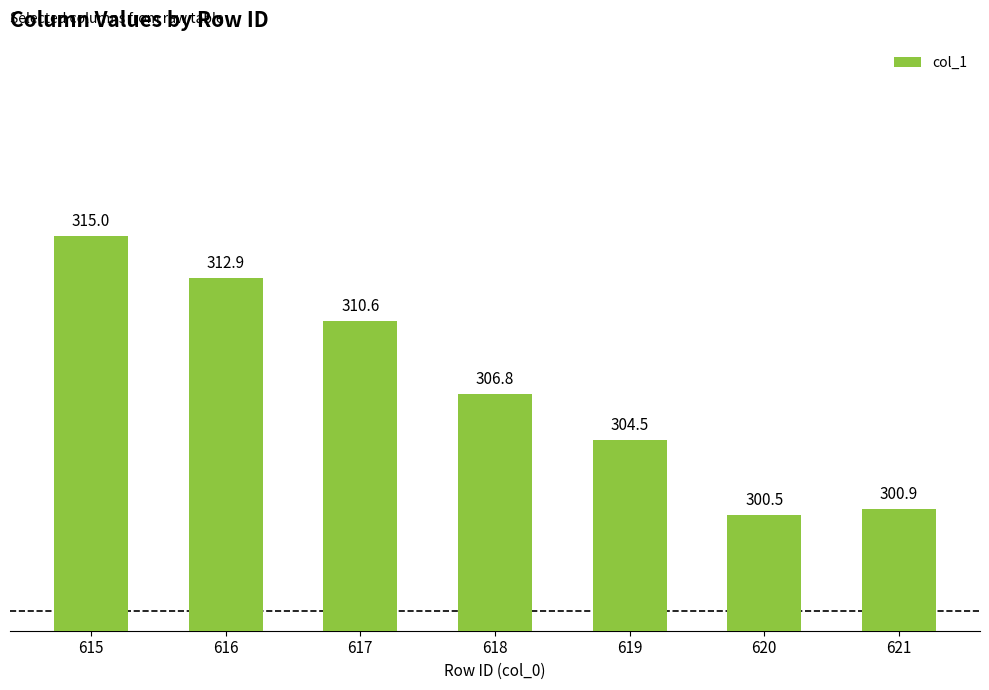

What is the difference between the values at 617 and 616?

2.2